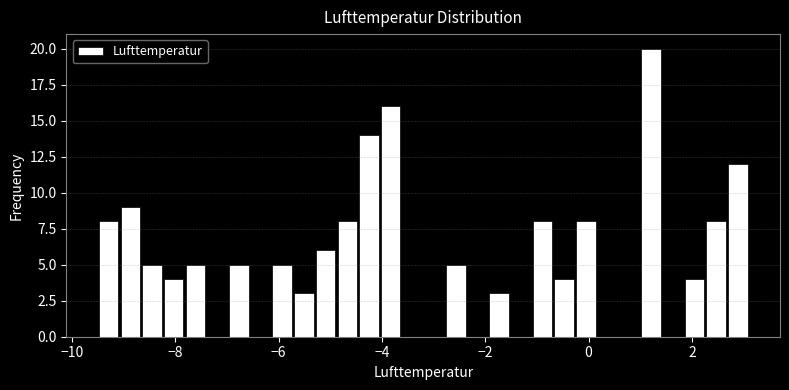

Around what value on the x-axis is the tallest bar? Give the approximate position of its centre, as read against the axis.

1.2